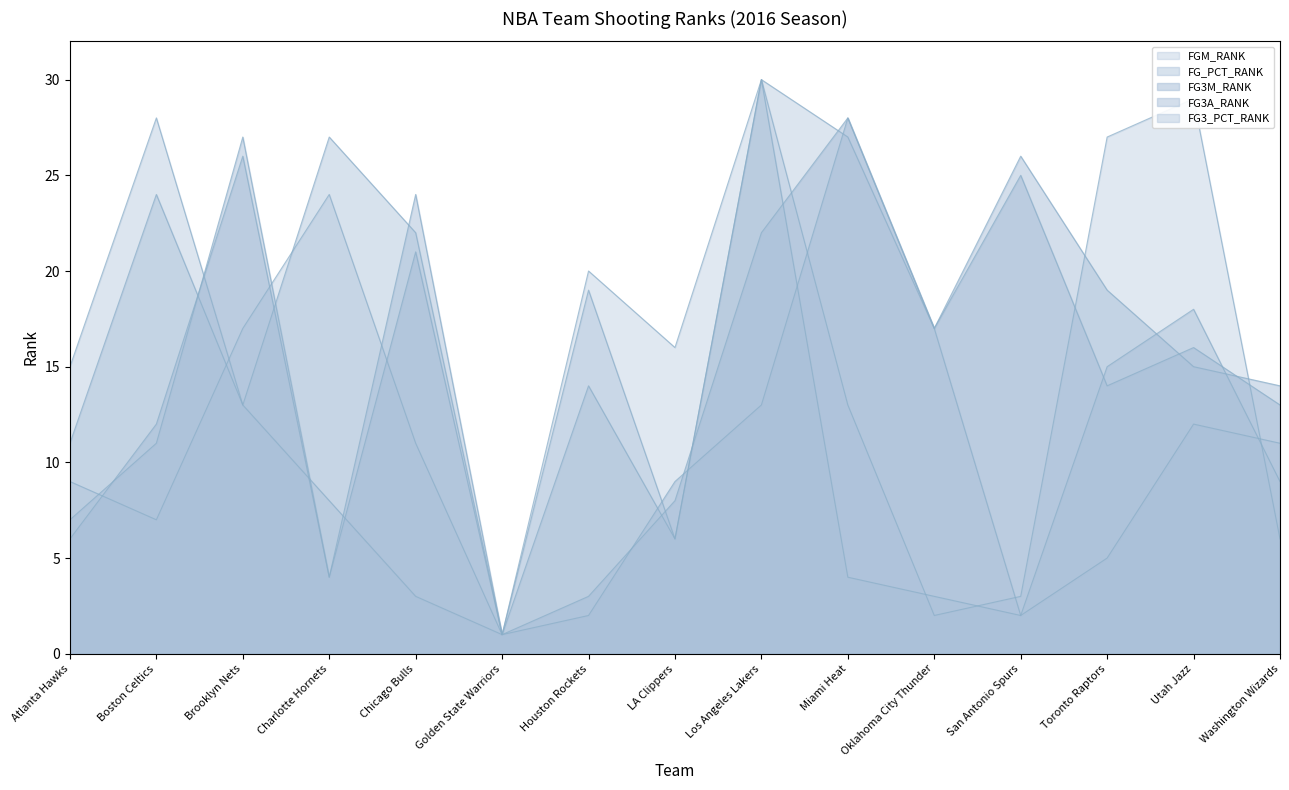

What position from the left is Chicago Bulls?

5